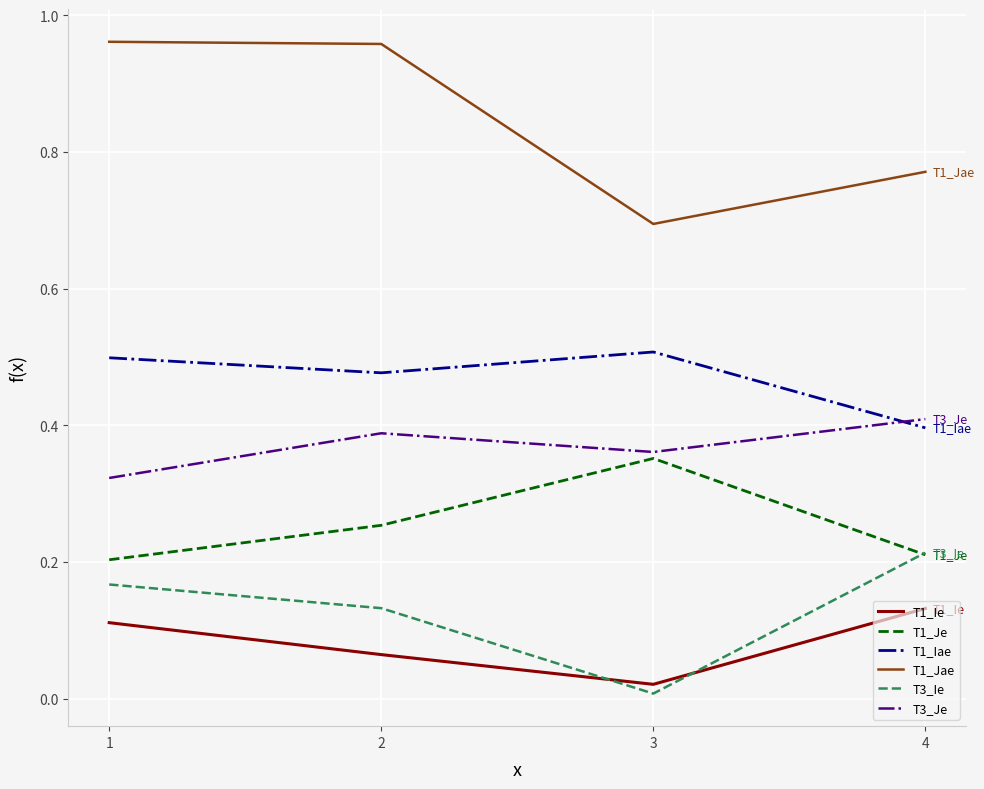

At how many categories does at least one series exceed 0?

4